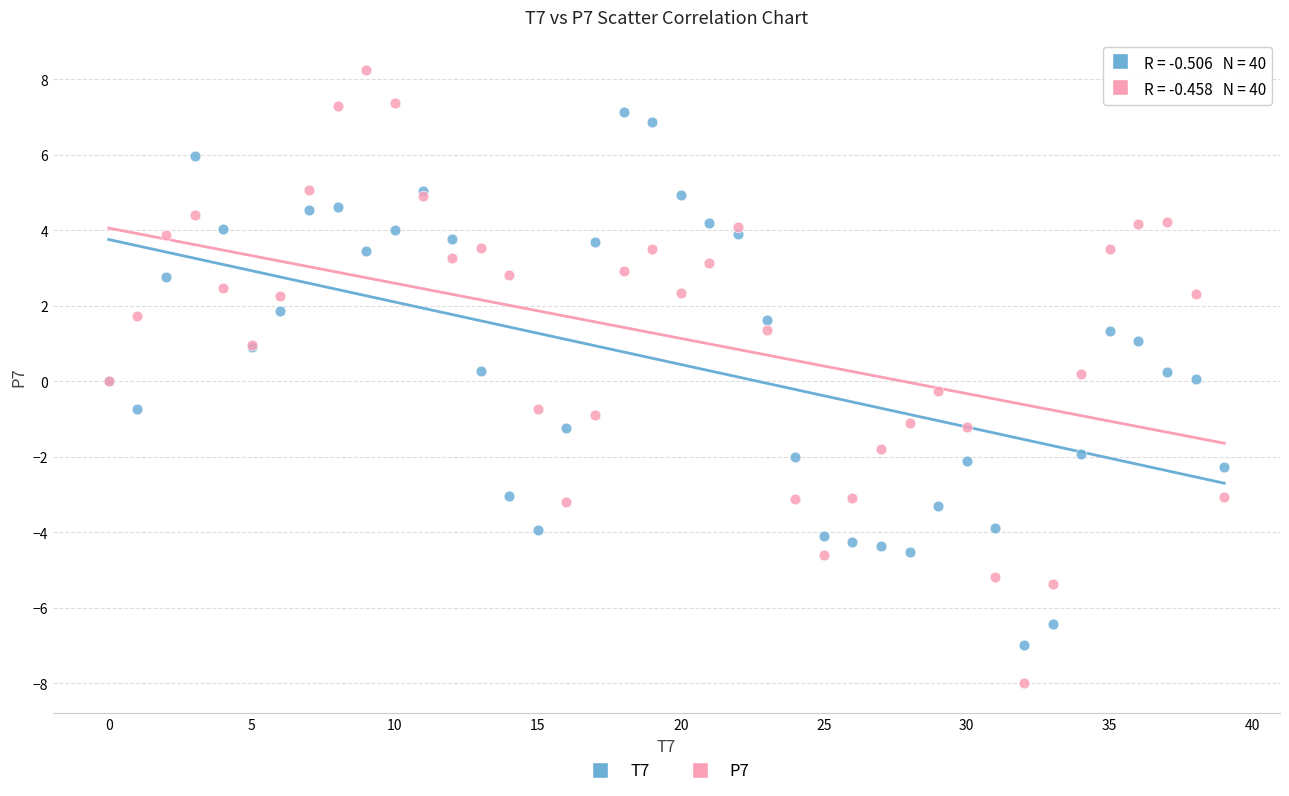

Which series reaches the minimum Y coordinate?

P7